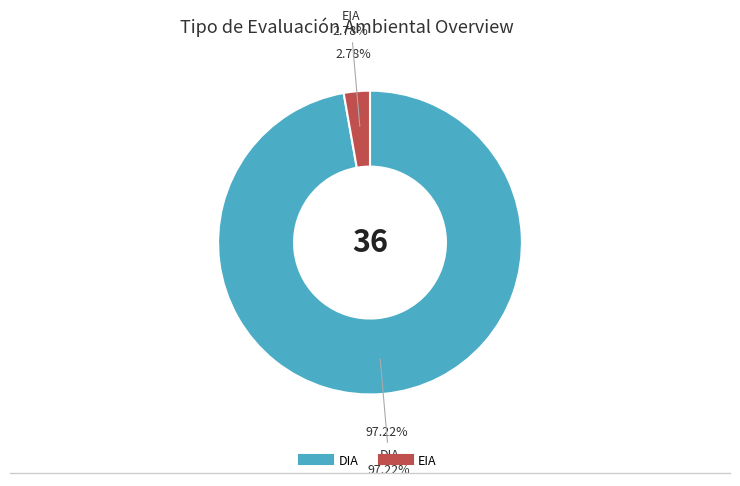

To the nearest percent, what is the combined percentage of DIA and EIA?

100%